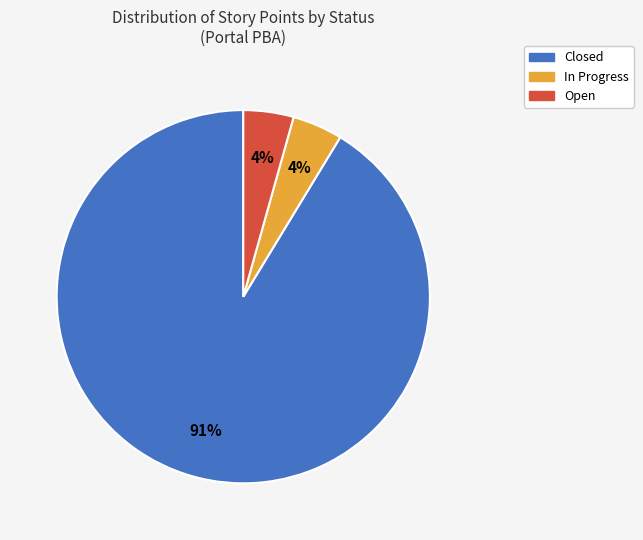

Between Open and Closed, which is larger?

Closed